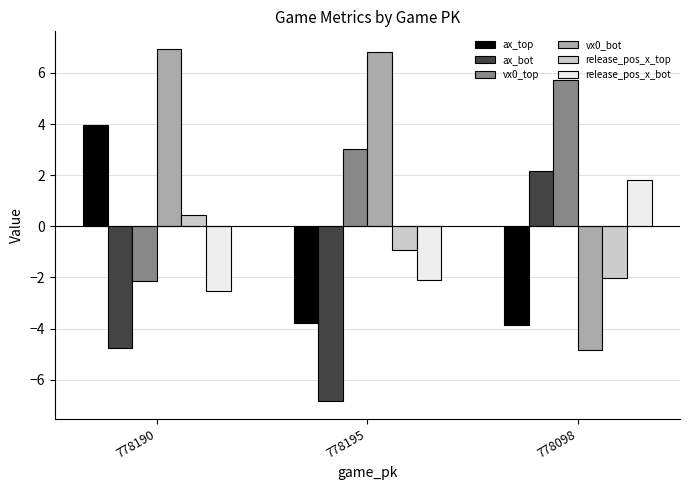

Reading left to right, list all the values displayed in this chart.

ax_top: 4.0	-3.8	-3.9
ax_bot: -4.7	-6.8	2.2
vx0_top: -2.1	3.0	5.7
vx0_bot: 6.9	6.8	-4.8
release_pos_x_top: 0.5	-0.9	-2.0
release_pos_x_bot: -2.5	-2.1	1.8